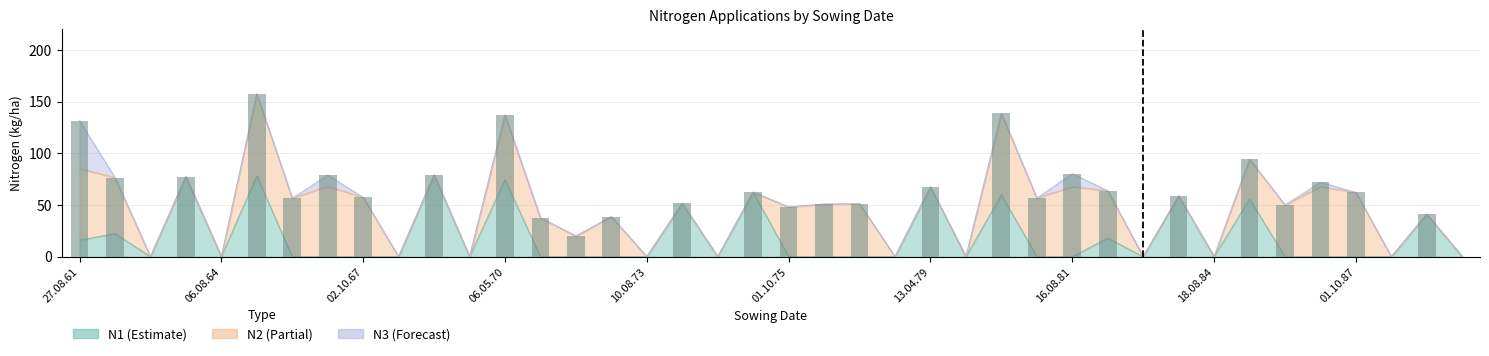

What is the change in value from 10 to 21?

-28.2